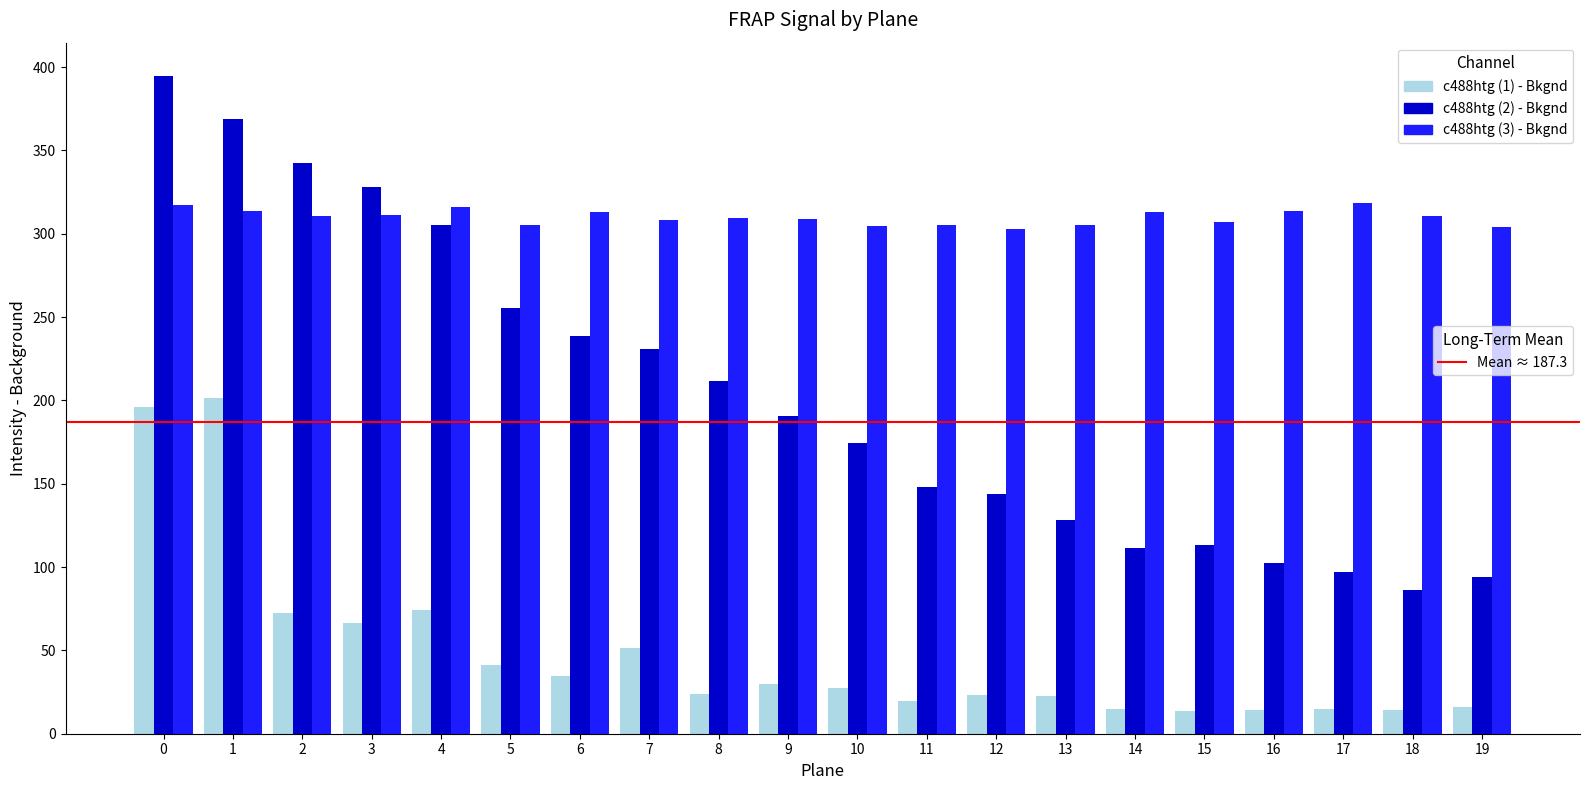

What is the difference between the highest and lowest values at 13?

283.2